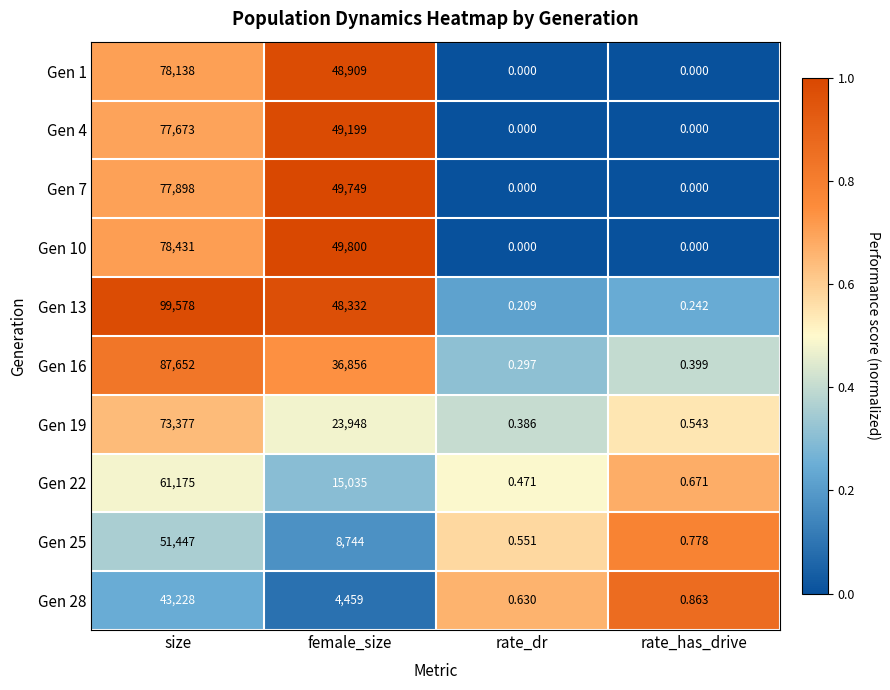

At which label does Gen 25 reach its peak?

size